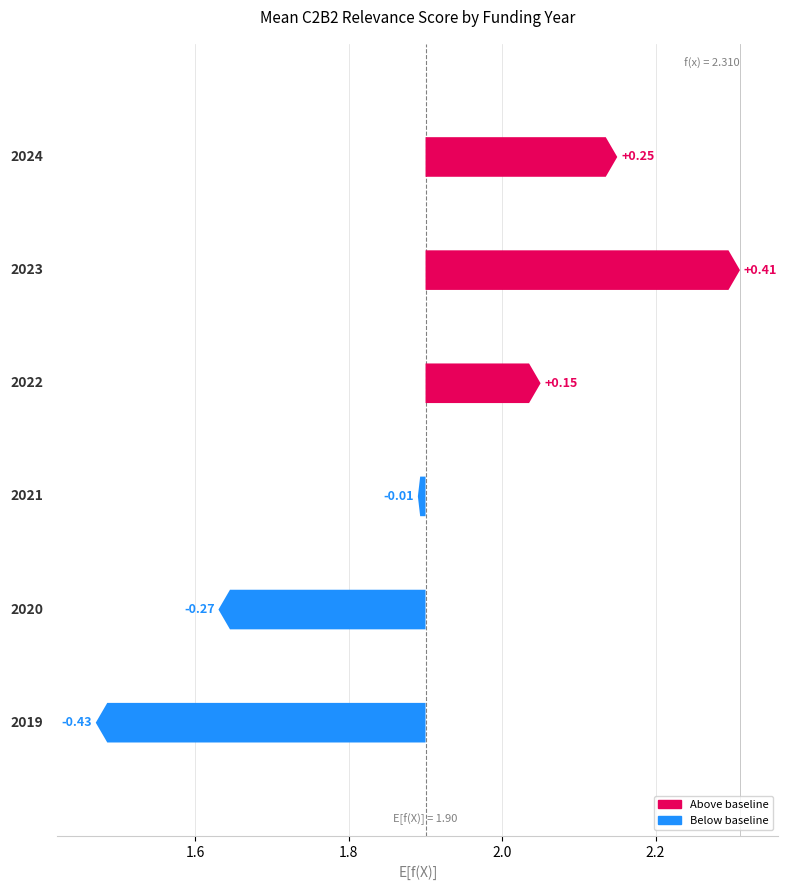

What is the difference between the maximum and second lowest values?

0.7